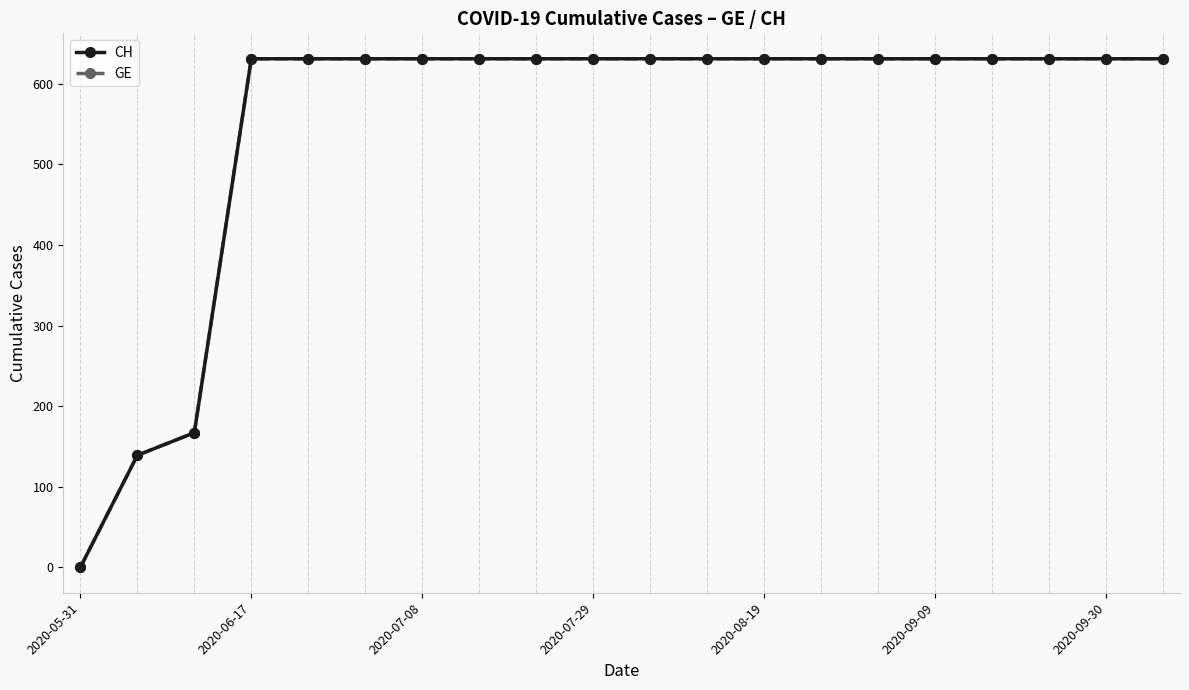

True or false: CH and GE cross at least once.

False